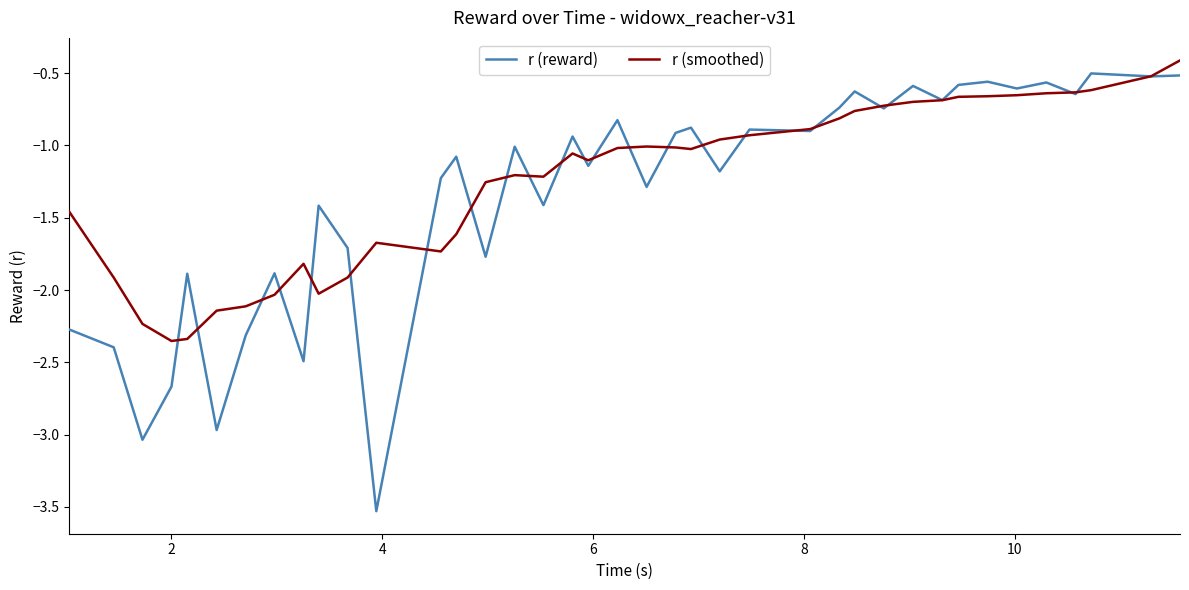

What is the highest value of the r (reward) series?

-0.5